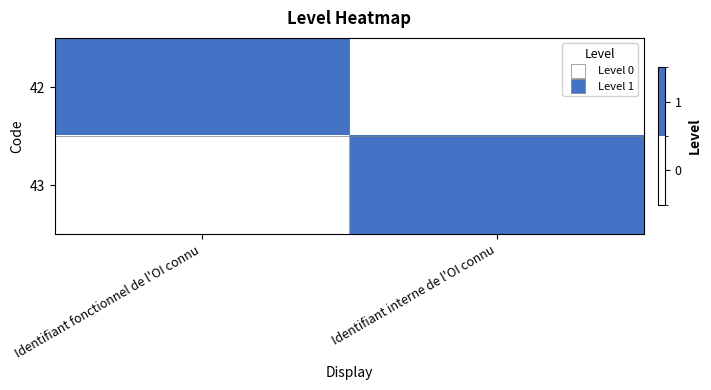

What is the spread (max minus min) of values at Identifiant fonctionnel de l'OI connu?

1